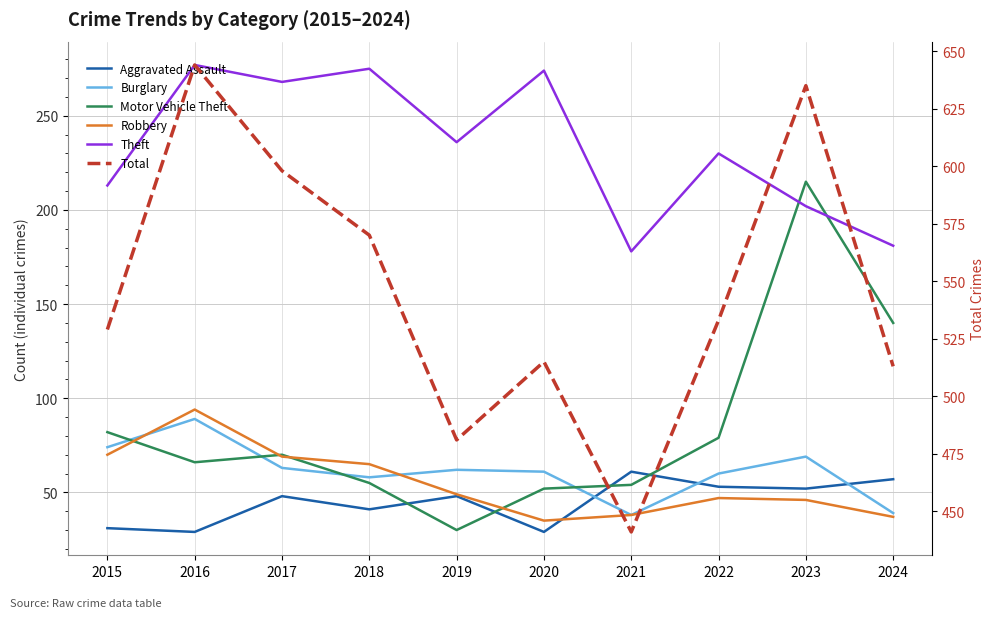

How many data points does each series have?

10